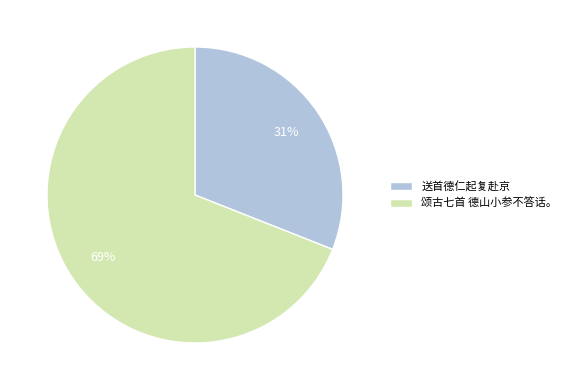

To the nearest percent, what percentage of the pie is 颂古七首 德山小参不答话。?

69%